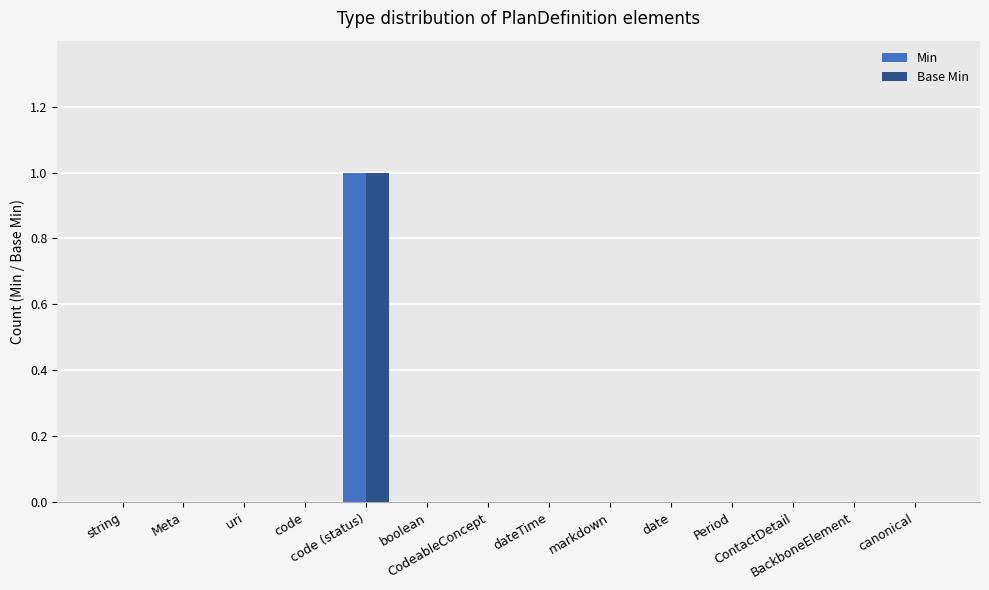

How many categories are shown in the chart?

14